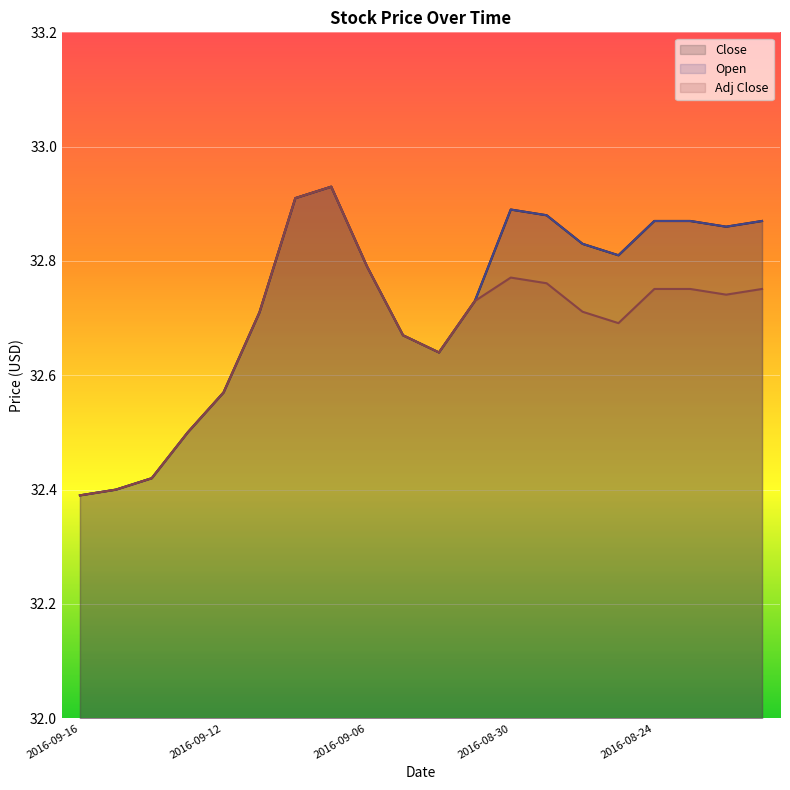

True or false: Close has a value of 32.5 at 2016-09-13.

True